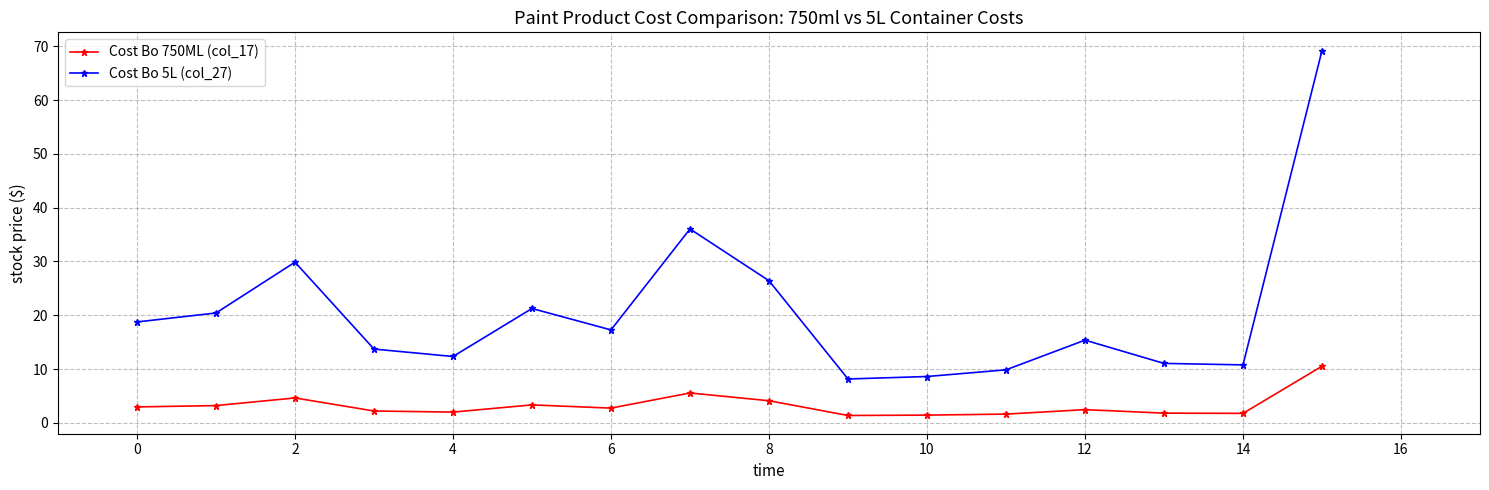

At how many categories does at least one series exceed 58?

1